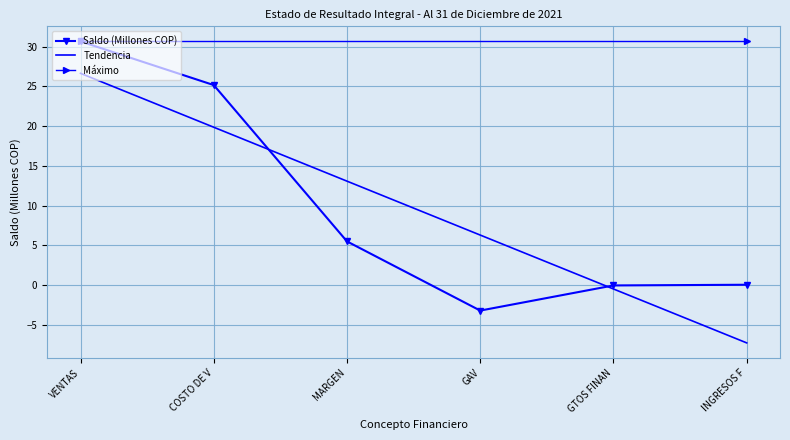

What is the average value of the Máximo series?

30.7